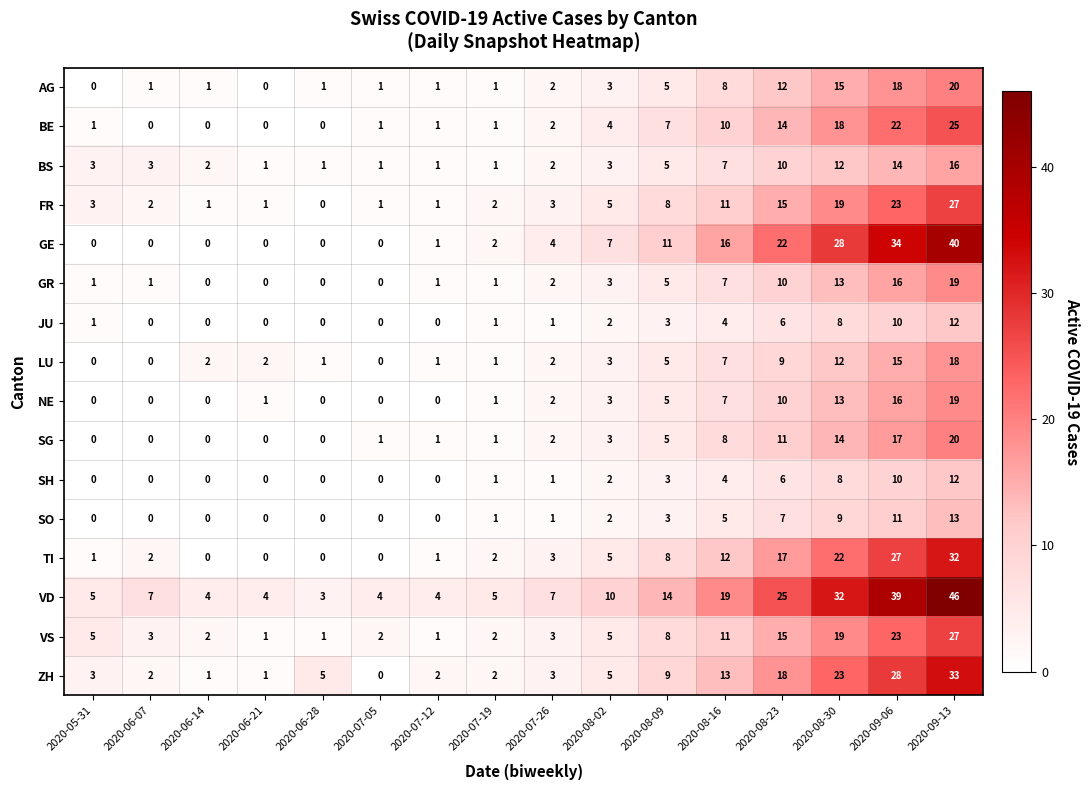

What is the total value across all series at 2020-08-02?

65